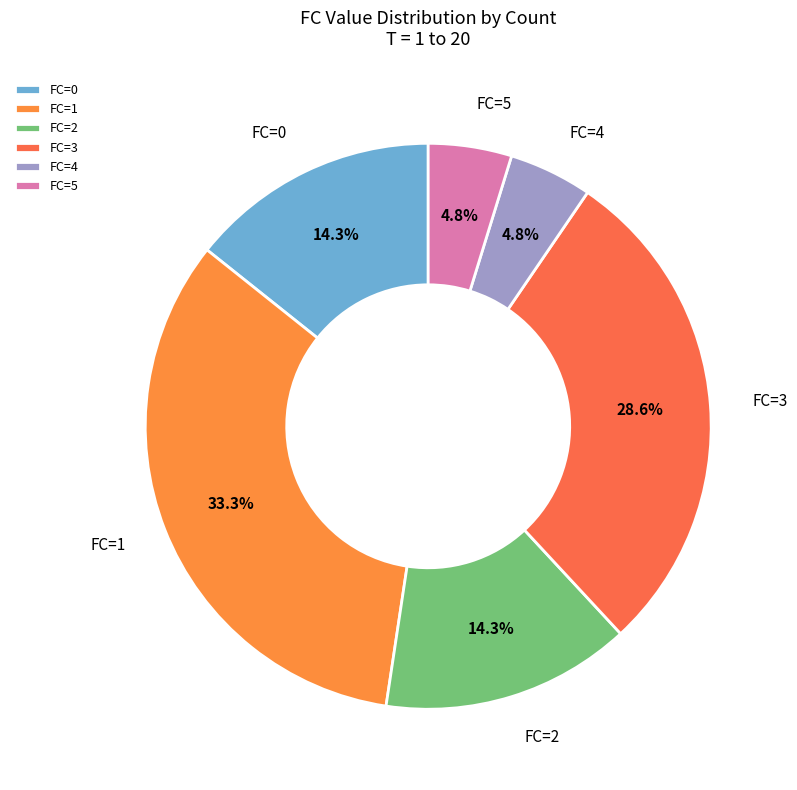

Is FC=2 the majority of the pie?

No